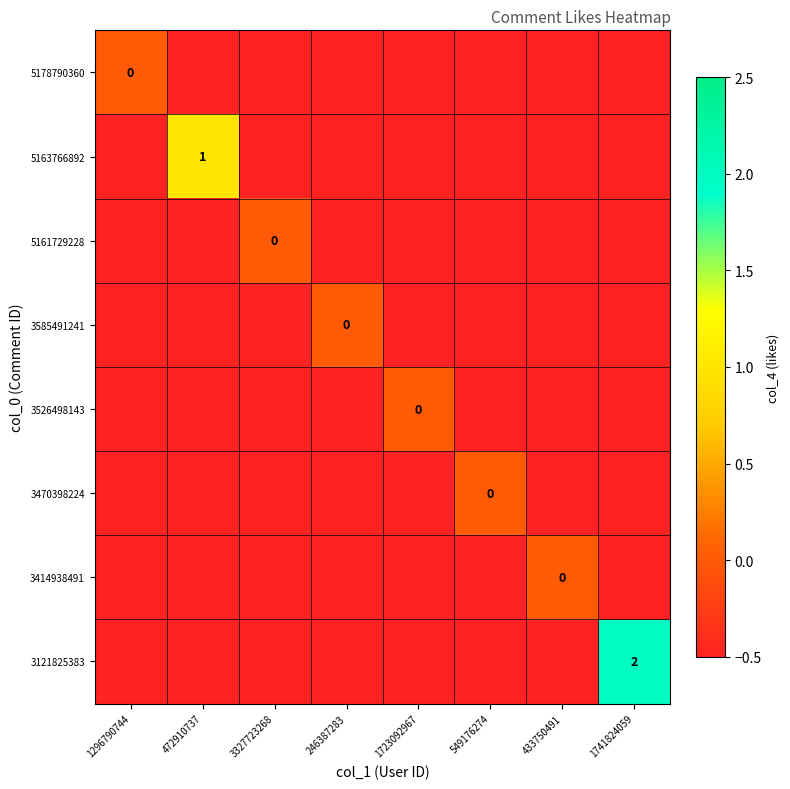

Where is 3585491241 nearest to the value 0?

246387283